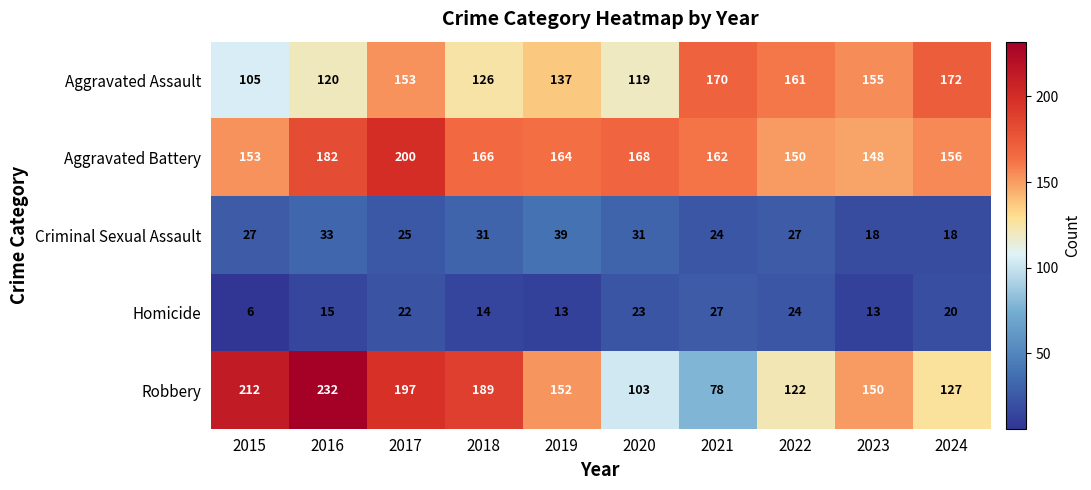

True or false: Aggravated Battery has a value of 166 at 2018.

True